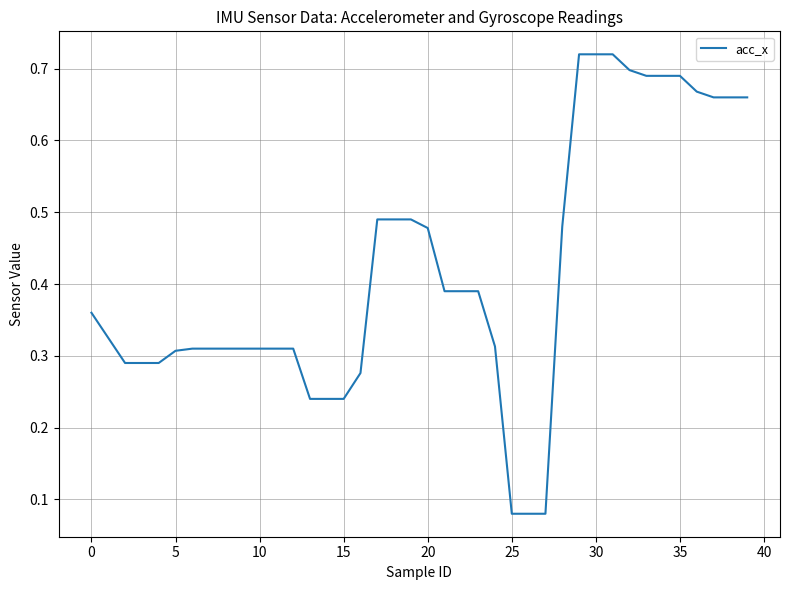

What is the difference between the maximum and minimum values?

0.6